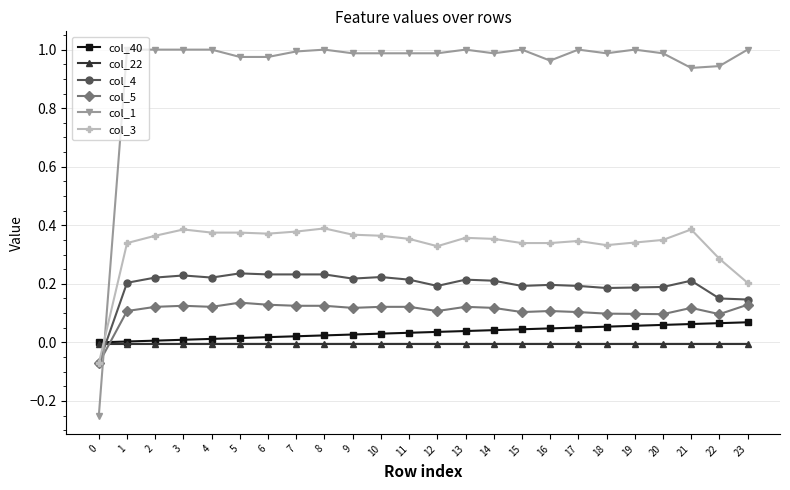

How many data points in col_1 are less than 0?

1